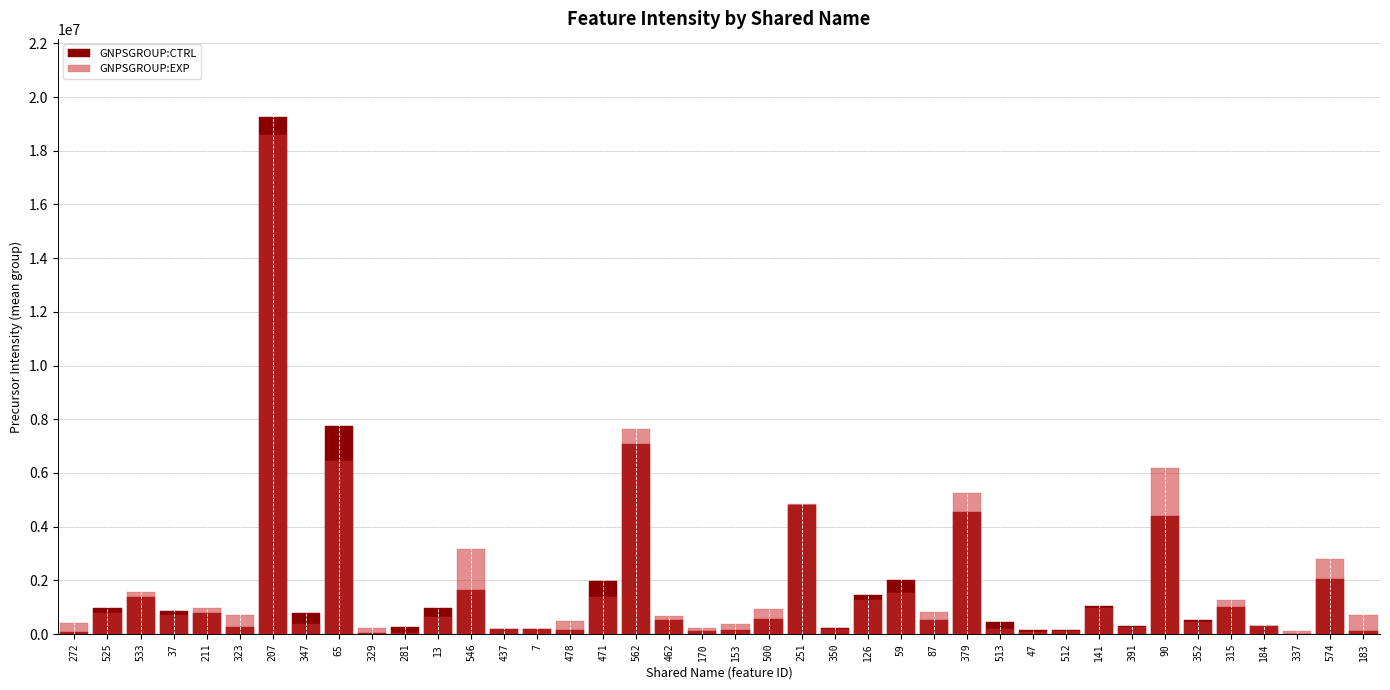

Where is GNPSGROUP:CTRL nearest to the value 9638151?

65